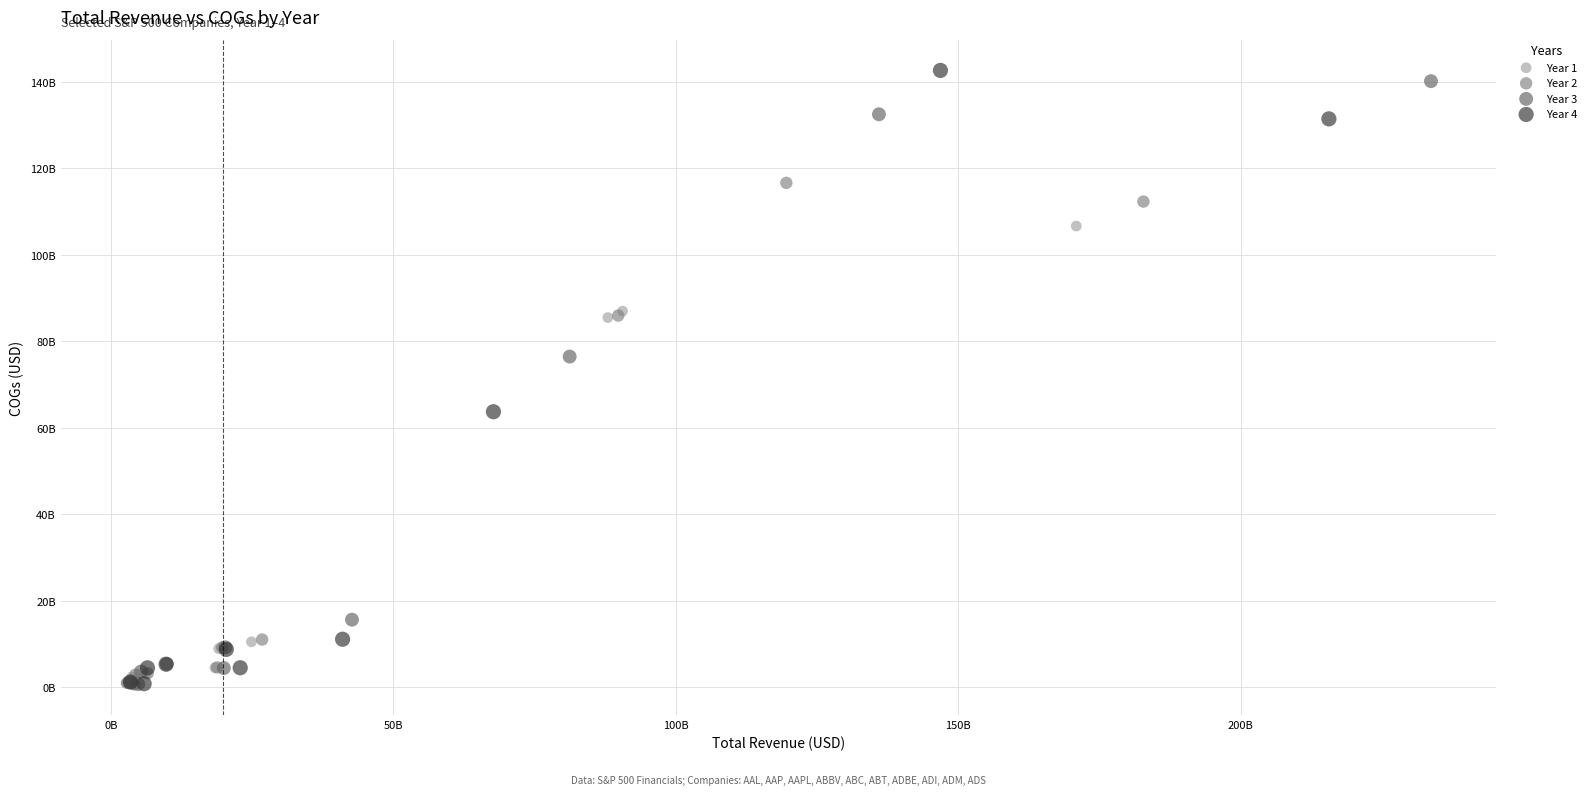

Which series has the widest spread of Y values?

Year 4